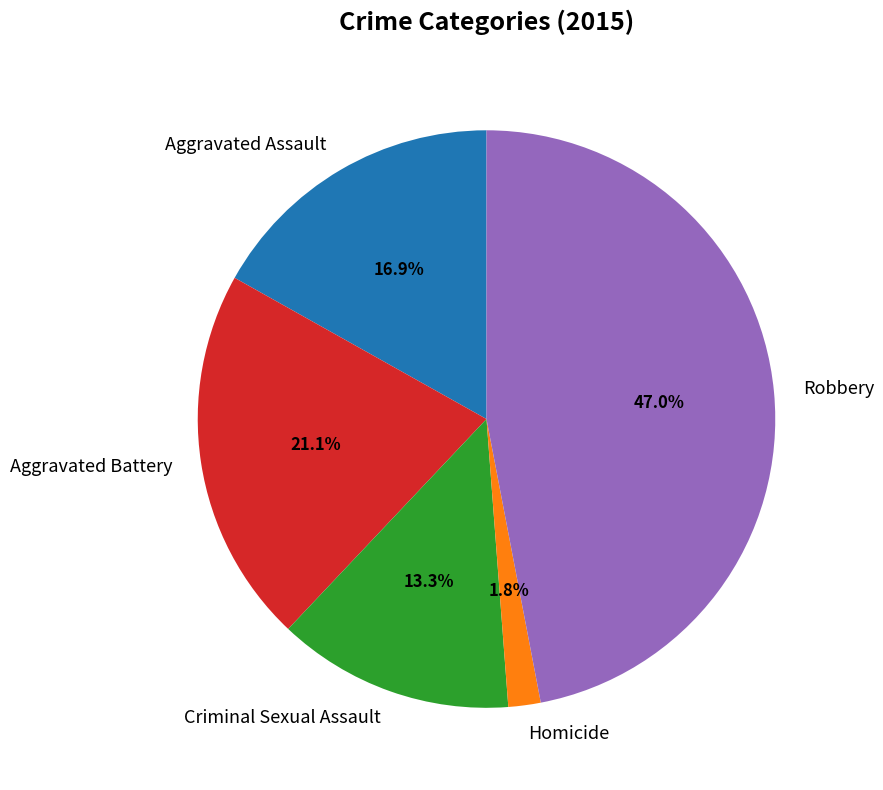

To the nearest percent, what is the combined percentage of Aggravated Assault and Robbery?

64%